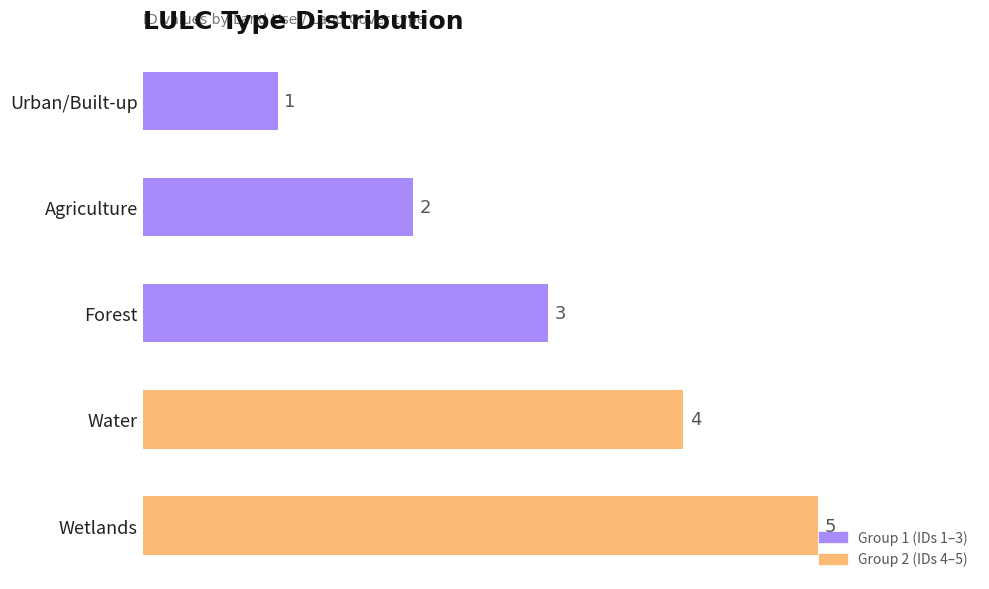

List the labels in order of value, smallest first.

Urban/Built-up, Agriculture, Forest, Water, Wetlands